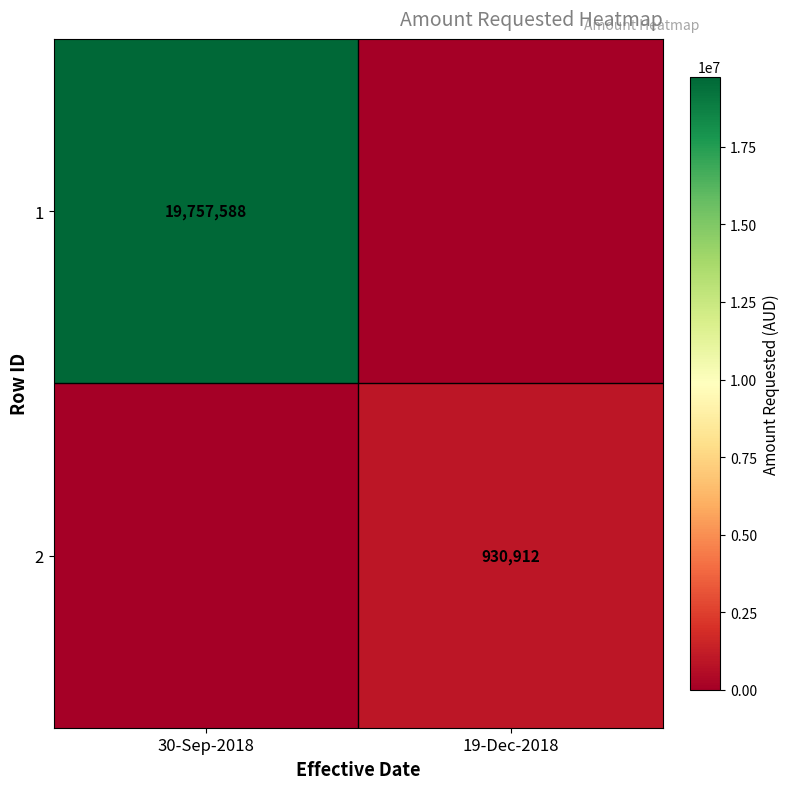

The value of 1 at 30-Sep-2018 is 19757588. True or false?

True